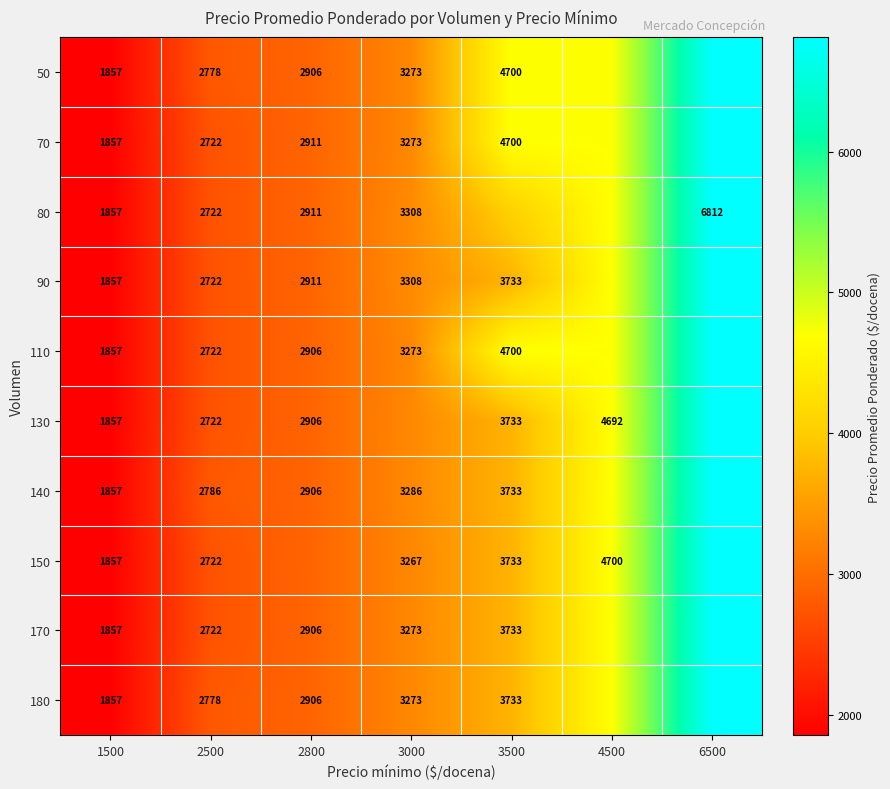

What is the total value across all series at 3000?

32815.6